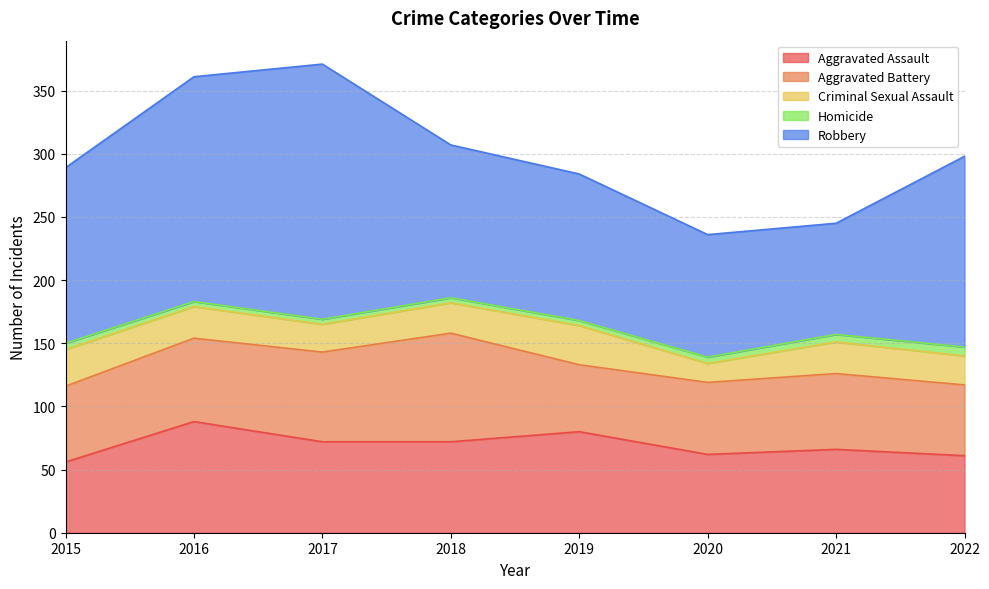

Which series changed the most between 2019 and 2020?

Robbery